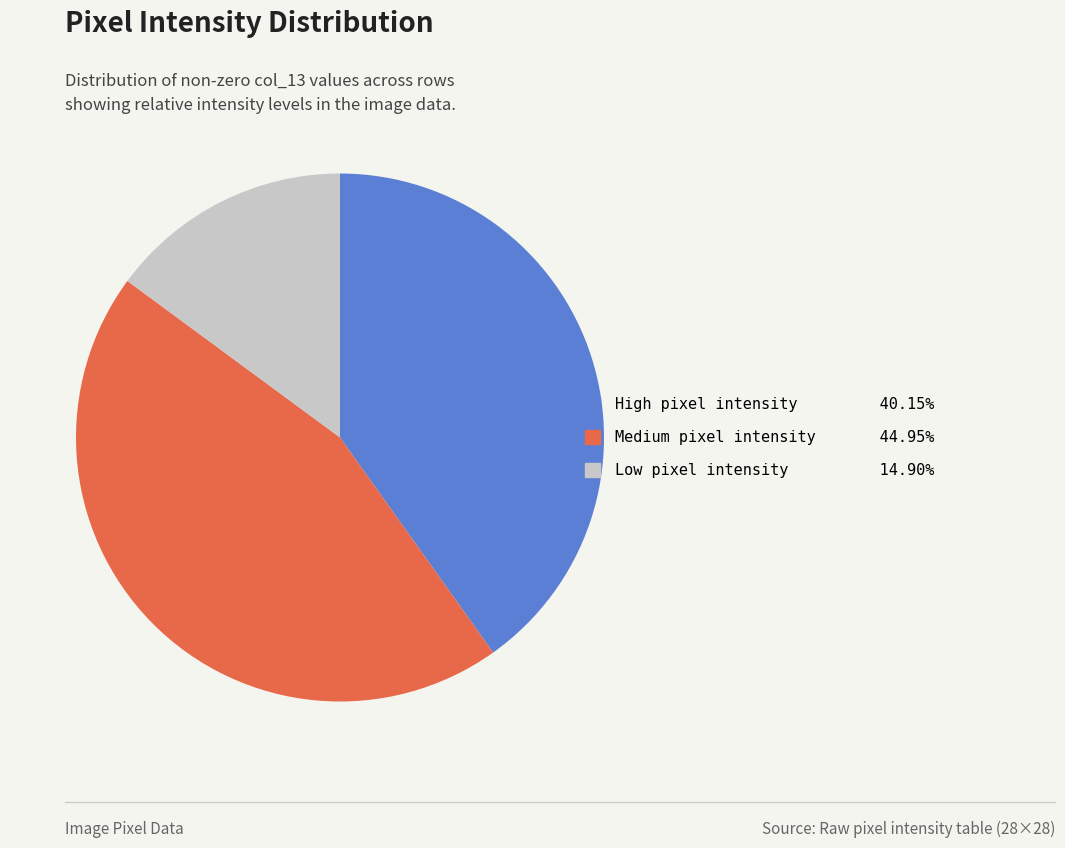

Is there any slice that represents more than half of the pie?

No